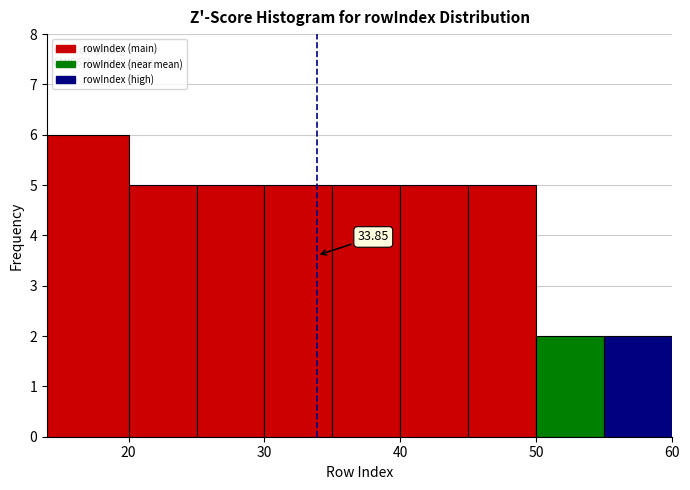

Which range on the x-axis has the tallest bar?

14 to 20